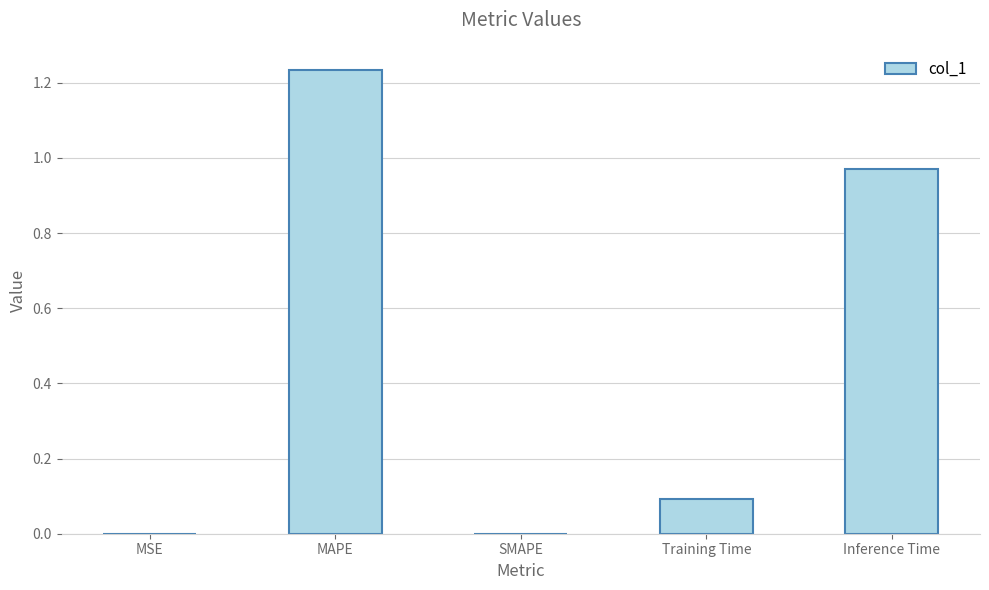

What is the sum of the values at MAPE and Inference Time?

2.2